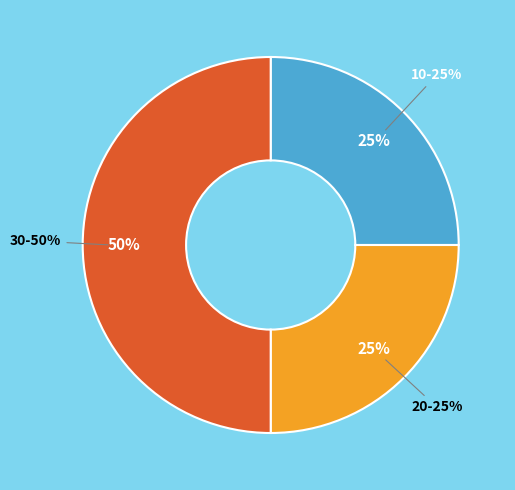

True or false: 10 accounts for 25% of the total.

True